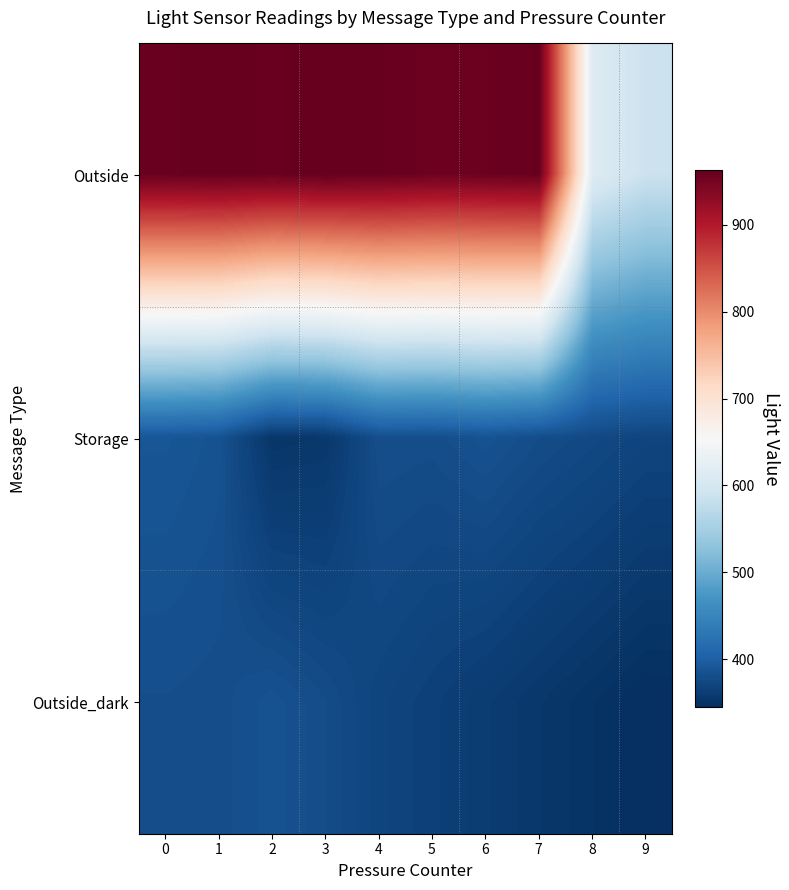

At how many categories does at least one series exceed 757?

8